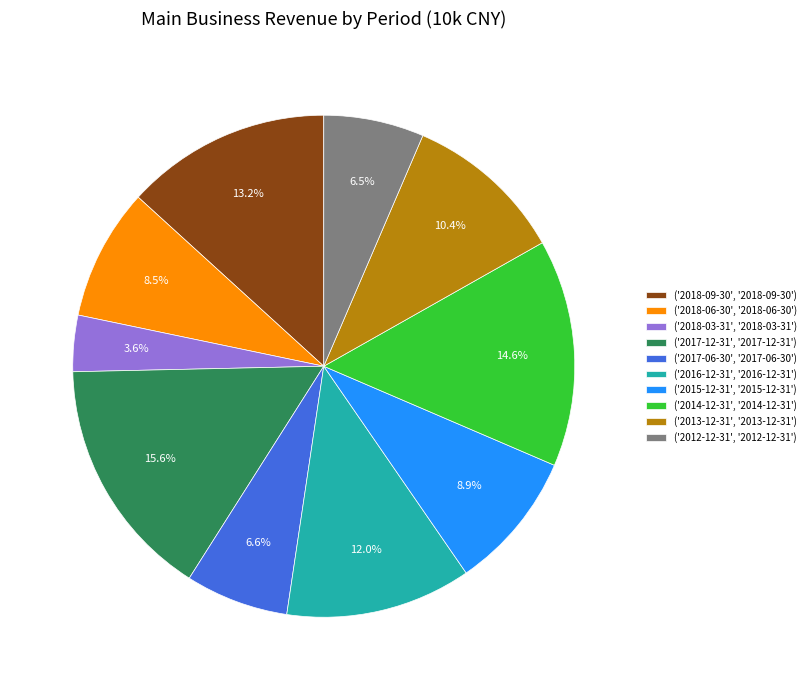

Rank the categories by value from lowest to highest.

('2018-03-31', '2018-03-31'), ('2012-12-31', '2012-12-31'), ('2017-06-30', '2017-06-30'), ('2018-06-30', '2018-06-30'), ('2015-12-31', '2015-12-31'), ('2013-12-31', '2013-12-31'), ('2016-12-31', '2016-12-31'), ('2018-09-30', '2018-09-30'), ('2014-12-31', '2014-12-31'), ('2017-12-31', '2017-12-31')